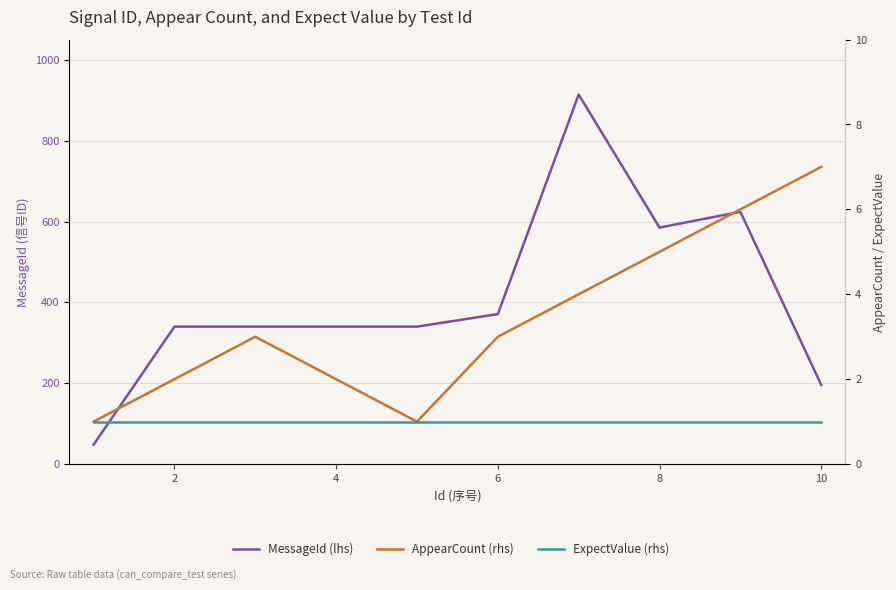

Rank the series by their maximum value, from lowest to highest.

ExpectValue (rhs), AppearCount (rhs), MessageId (lhs)